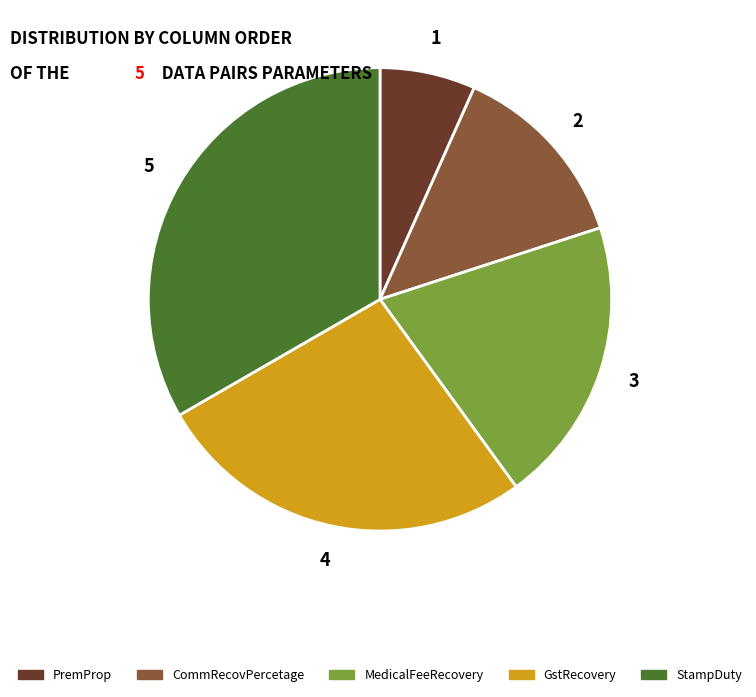

Does any single category account for the majority?

No